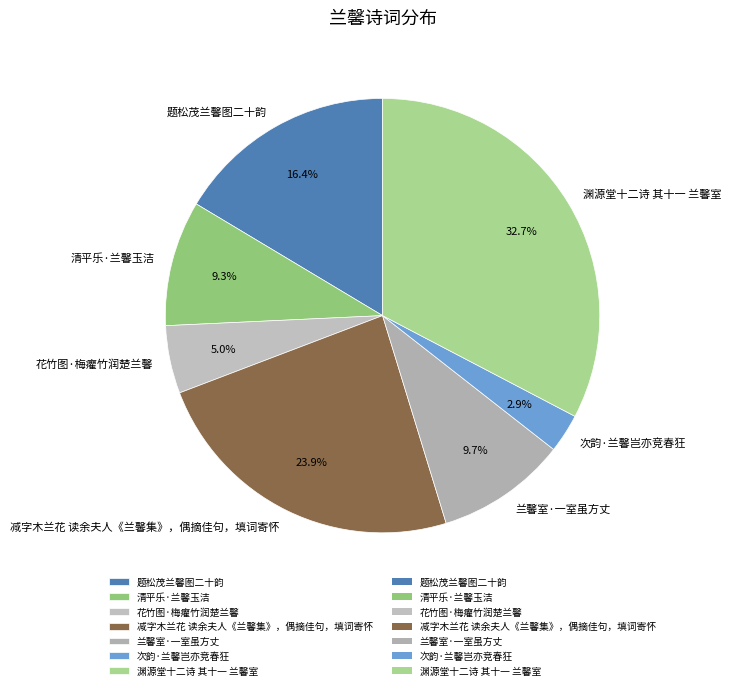

Is there a majority slice in this chart?

No